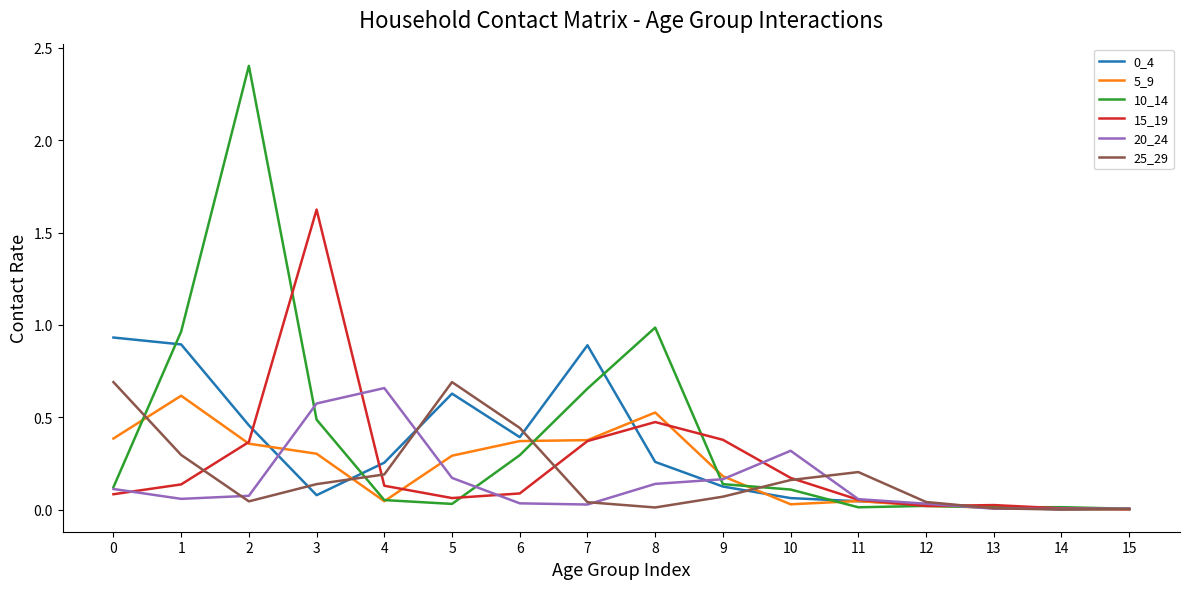

Is the value of 10_14 at 2 greater than the value of 0_4 at 2?

Yes